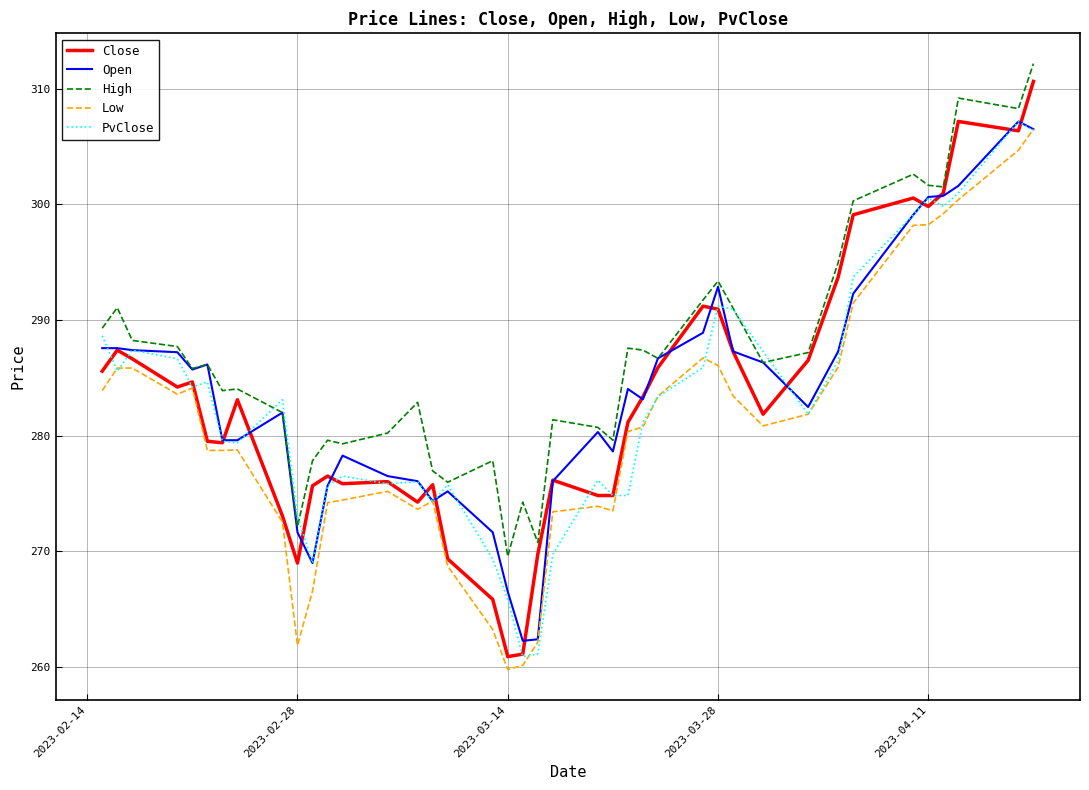

True or false: High and Low intersect in this chart.

False